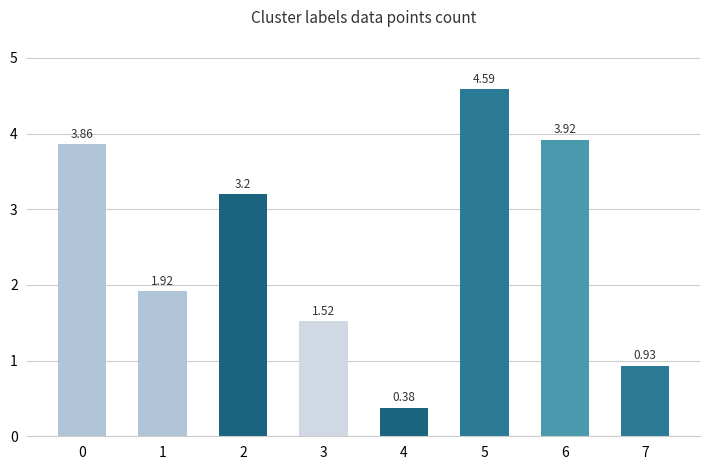

Between 6 and 4, which is larger?

6